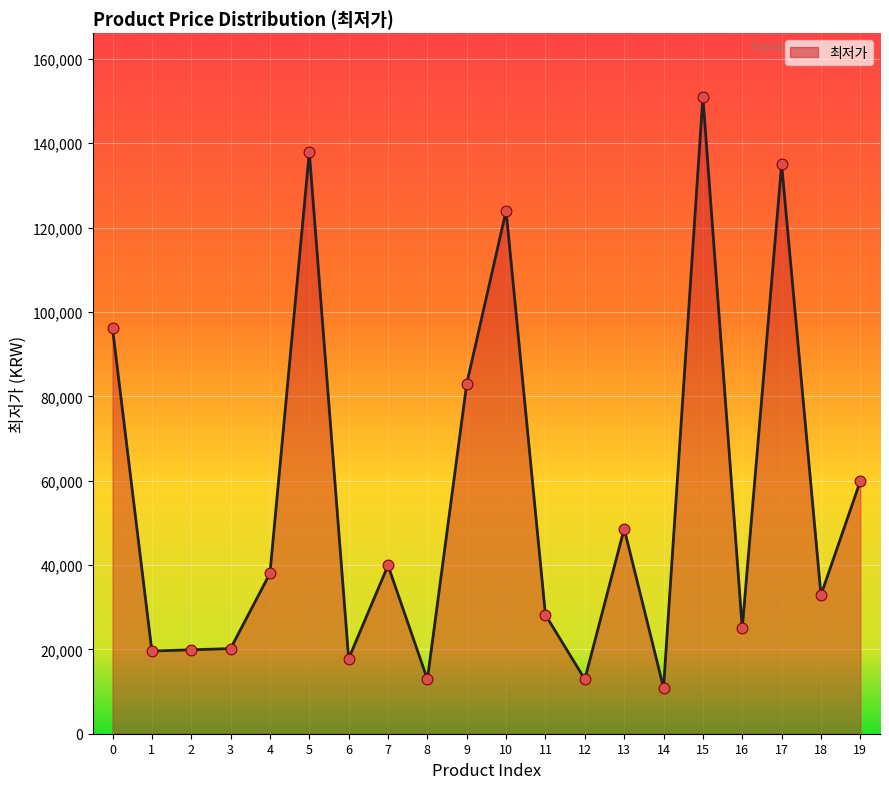

Between 18 and 6, which is larger?

18